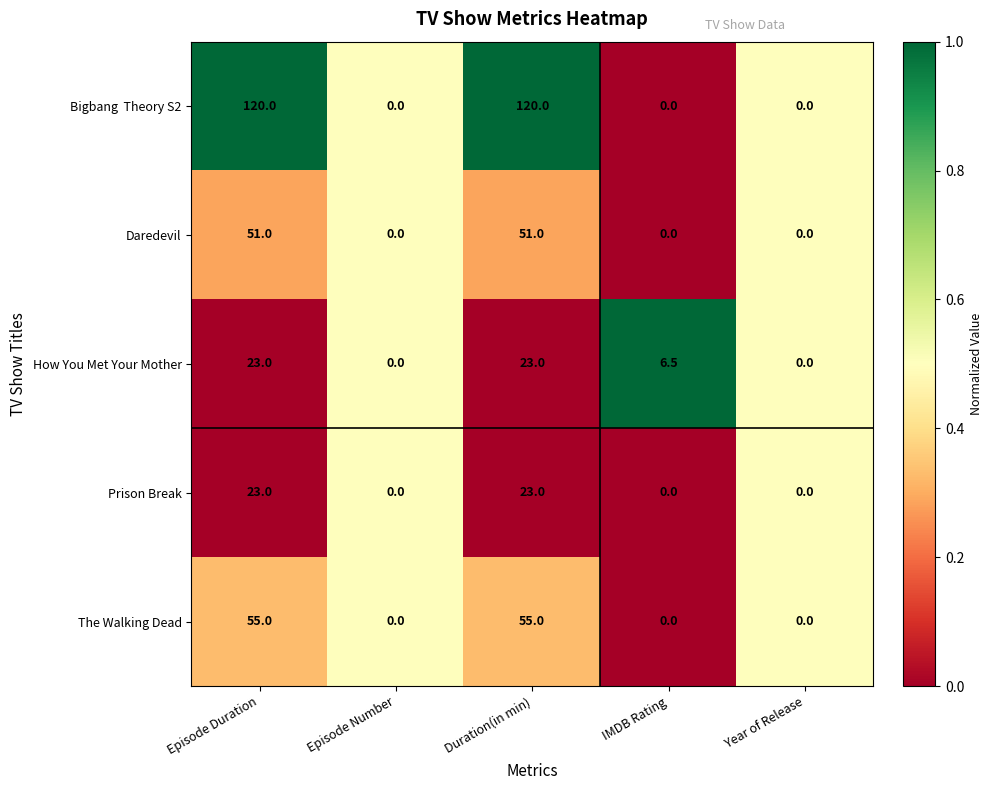

What is the spread (max minus min) of values at IMDB Rating?

6.5